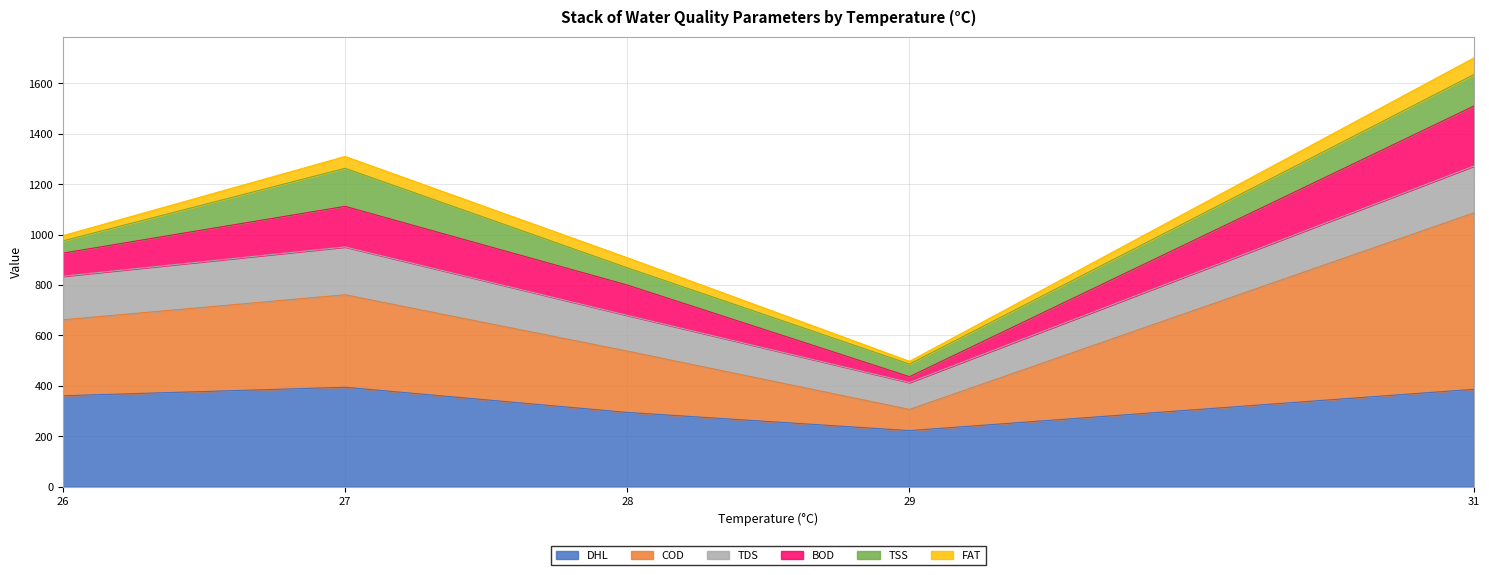

What is the lowest value of the DHL series?

222.0